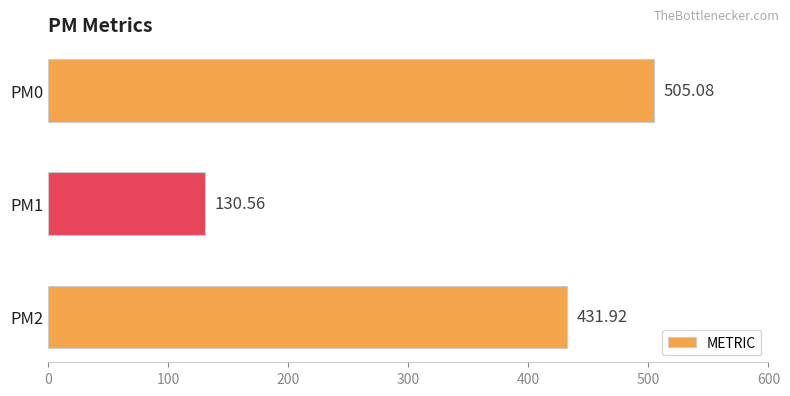

Between PM0 and PM2, which is larger?

PM0